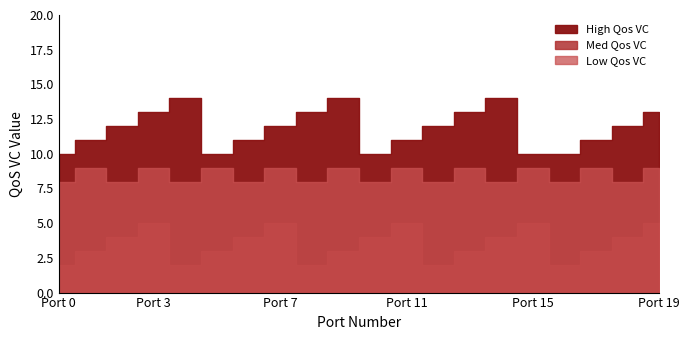

What is the total value across all series at 3?

27